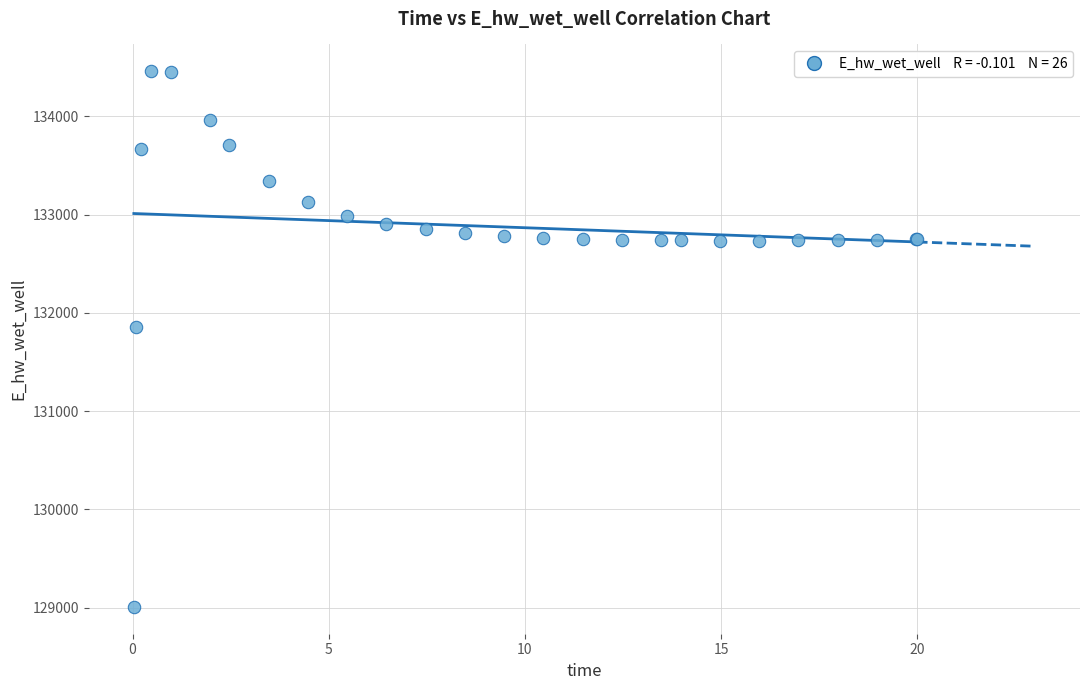

What Y value in the scatter plot is closest to 131732?

131851.0